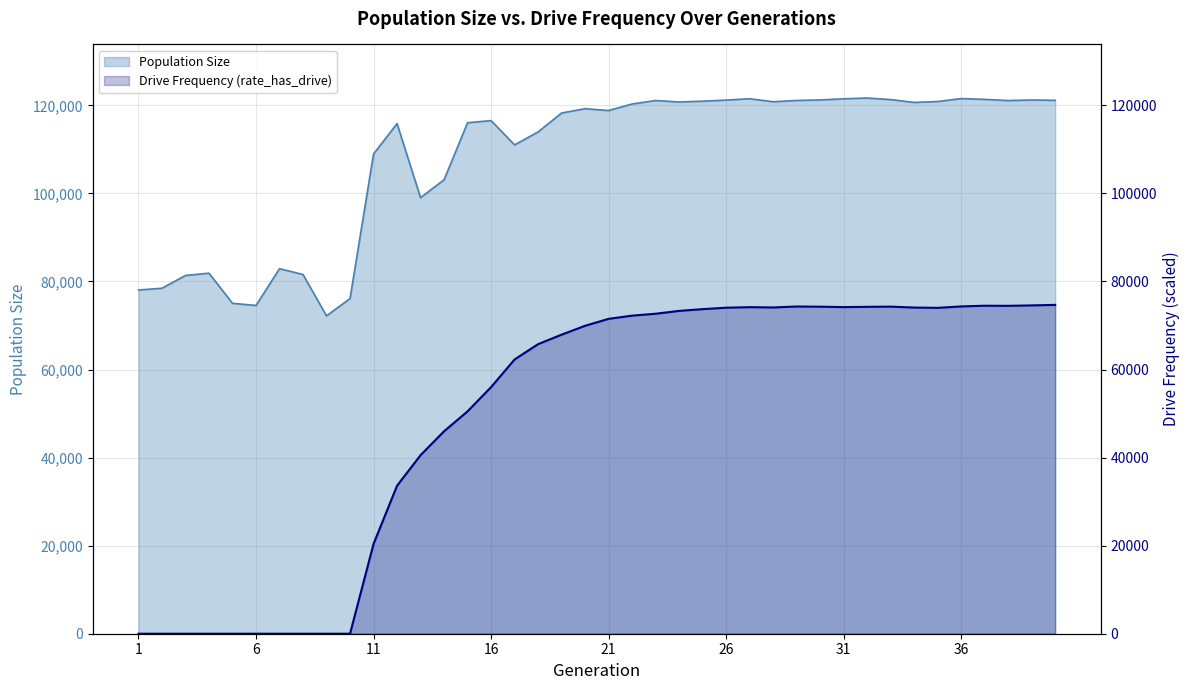

Which category has the lowest value in the Drive Frequency (rate_has_drive) series?

1